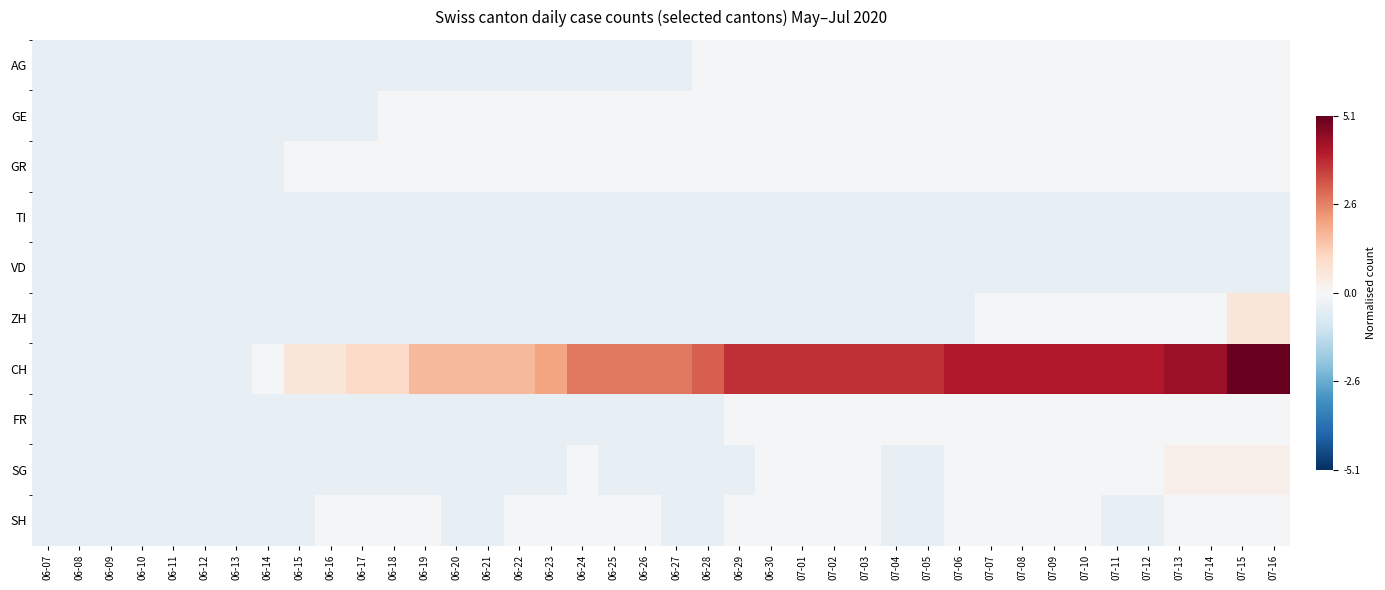

Reading left to right, list all the values displayed in this chart.

AG: 06-07=-0.4	06-08=-0.4	06-09=-0.4	06-10=-0.4	06-11=-0.4	06-12=-0.4	06-13=-0.4	06-14=-0.4	06-15=-0.4	06-16=-0.4	06-17=-0.4	06-18=-0.4	06-19=-0.4	06-20=-0.4	06-21=-0.4	06-22=-0.4	06-23=-0.4	06-24=-0.4	06-25=-0.4	06-26=-0.4	06-27=-0.4	06-28=-0.1	06-29=-0.1	06-30=-0.1	07-01=-0.1	07-02=-0.1	07-03=-0.1	07-04=-0.1	07-05=-0.1	07-06=-0.1	07-07=-0.1	07-08=-0.1	07-09=-0.1	07-10=-0.1	07-11=-0.1	07-12=-0.1	07-13=-0.1	07-14=-0.1	07-15=-0.1	07-16=-0.1
GE: 06-07=-0.4	06-08=-0.4	06-09=-0.4	06-10=-0.4	06-11=-0.4	06-12=-0.4	06-13=-0.4	06-14=-0.4	06-15=-0.4	06-16=-0.4	06-17=-0.4	06-18=-0.1	06-19=-0.1	06-20=-0.1	06-21=-0.1	06-22=-0.1	06-23=-0.1	06-24=-0.1	06-25=-0.1	06-26=-0.1	06-27=-0.1	06-28=-0.1	06-29=-0.1	06-30=-0.1	07-01=-0.1	07-02=-0.1	07-03=-0.1	07-04=-0.1	07-05=-0.1	07-06=-0.1	07-07=-0.1	07-08=-0.1	07-09=-0.1	07-10=-0.1	07-11=-0.1	07-12=-0.1	07-13=-0.1	07-14=-0.1	07-15=-0.1	07-16=-0.1
GR: 06-07=-0.4	06-08=-0.4	06-09=-0.4	06-10=-0.4	06-11=-0.4	06-12=-0.4	06-13=-0.4	06-14=-0.4	06-15=-0.1	06-16=-0.1	06-17=-0.1	06-18=-0.1	06-19=-0.1	06-20=-0.1	06-21=-0.1	06-22=-0.1	06-23=-0.1	06-24=-0.1	06-25=-0.1	06-26=-0.1	06-27=-0.1	06-28=-0.1	06-29=-0.1	06-30=-0.1	07-01=-0.1	07-02=-0.1	07-03=-0.1	07-04=-0.1	07-05=-0.1	07-06=-0.1	07-07=-0.1	07-08=-0.1	07-09=-0.1	07-10=-0.1	07-11=-0.1	07-12=-0.1	07-13=-0.1	07-14=-0.1	07-15=-0.1	07-16=-0.1
TI: 06-07=-0.4	06-08=-0.4	06-09=-0.4	06-10=-0.4	06-11=-0.4	06-12=-0.4	06-13=-0.4	06-14=-0.4	06-15=-0.4	06-16=-0.4	06-17=-0.4	06-18=-0.4	06-19=-0.4	06-20=-0.4	06-21=-0.4	06-22=-0.4	06-23=-0.4	06-24=-0.4	06-25=-0.4	06-26=-0.4	06-27=-0.4	06-28=-0.4	06-29=-0.4	06-30=-0.4	07-01=-0.4	07-02=-0.4	07-03=-0.4	07-04=-0.4	07-05=-0.4	07-06=-0.4	07-07=-0.4	07-08=-0.4	07-09=-0.4	07-10=-0.4	07-11=-0.4	07-12=-0.4	07-13=-0.4	07-14=-0.4	07-15=-0.4	07-16=-0.4
VD: 06-07=-0.4	06-08=-0.4	06-09=-0.4	06-10=-0.4	06-11=-0.4	06-12=-0.4	06-13=-0.4	06-14=-0.4	06-15=-0.4	06-16=-0.4	06-17=-0.4	06-18=-0.4	06-19=-0.4	06-20=-0.4	06-21=-0.4	06-22=-0.4	06-23=-0.4	06-24=-0.4	06-25=-0.4	06-26=-0.4	06-27=-0.4	06-28=-0.4	06-29=-0.4	06-30=-0.4	07-01=-0.4	07-02=-0.4	07-03=-0.4	07-04=-0.4	07-05=-0.4	07-06=-0.4	07-07=-0.4	07-08=-0.4	07-09=-0.4	07-10=-0.4	07-11=-0.4	07-12=-0.4	07-13=-0.4	07-14=-0.4	07-15=-0.4	07-16=-0.4
ZH: 06-07=-0.4	06-08=-0.4	06-09=-0.4	06-10=-0.4	06-11=-0.4	06-12=-0.4	06-13=-0.4	06-14=-0.4	06-15=-0.4	06-16=-0.4	06-17=-0.4	06-18=-0.4	06-19=-0.4	06-20=-0.4	06-21=-0.4	06-22=-0.4	06-23=-0.4	06-24=-0.4	06-25=-0.4	06-26=-0.4	06-27=-0.4	06-28=-0.4	06-29=-0.4	06-30=-0.4	07-01=-0.4	07-02=-0.4	07-03=-0.4	07-04=-0.4	07-05=-0.4	07-06=-0.4	07-07=-0.1	07-08=-0.1	07-09=-0.1	07-10=-0.1	07-11=-0.1	07-12=-0.1	07-13=-0.1	07-14=-0.1	07-15=0.6	07-16=0.6
CH: 06-07=-0.4	06-08=-0.4	06-09=-0.4	06-10=-0.4	06-11=-0.4	06-12=-0.4	06-13=-0.4	06-14=-0.1	06-15=0.6	06-16=0.6	06-17=1.0	06-18=1.0	06-19=1.7	06-20=1.7	06-21=1.7	06-22=1.7	06-23=2.0	06-24=2.7	06-25=2.7	06-26=2.7	06-27=2.7	06-28=3.0	06-29=3.7	06-30=3.7	07-01=3.7	07-02=3.7	07-03=3.7	07-04=3.7	07-05=3.7	07-06=4.1	07-07=4.1	07-08=4.1	07-09=4.1	07-10=4.1	07-11=4.1	07-12=4.1	07-13=4.4	07-14=4.4	07-15=5.1	07-16=5.1
FR: 06-07=-0.4	06-08=-0.4	06-09=-0.4	06-10=-0.4	06-11=-0.4	06-12=-0.4	06-13=-0.4	06-14=-0.4	06-15=-0.4	06-16=-0.4	06-17=-0.4	06-18=-0.4	06-19=-0.4	06-20=-0.4	06-21=-0.4	06-22=-0.4	06-23=-0.4	06-24=-0.4	06-25=-0.4	06-26=-0.4	06-27=-0.4	06-28=-0.4	06-29=-0.1	06-30=-0.1	07-01=-0.1	07-02=-0.1	07-03=-0.1	07-04=-0.1	07-05=-0.1	07-06=-0.1	07-07=-0.1	07-08=-0.1	07-09=-0.1	07-10=-0.1	07-11=-0.1	07-12=-0.1	07-13=-0.1	07-14=-0.1	07-15=-0.1	07-16=-0.1
SG: 06-07=-0.4	06-08=-0.4	06-09=-0.4	06-10=-0.4	06-11=-0.4	06-12=-0.4	06-13=-0.4	06-14=-0.4	06-15=-0.4	06-16=-0.4	06-17=-0.4	06-18=-0.4	06-19=-0.4	06-20=-0.4	06-21=-0.4	06-22=-0.4	06-23=-0.4	06-24=-0.1	06-25=-0.4	06-26=-0.4	06-27=-0.4	06-28=-0.4	06-29=-0.4	06-30=-0.1	07-01=-0.1	07-02=-0.1	07-03=-0.1	07-04=-0.4	07-05=-0.4	07-06=-0.1	07-07=-0.1	07-08=-0.1	07-09=-0.1	07-10=-0.1	07-11=-0.1	07-12=-0.1	07-13=0.3	07-14=0.3	07-15=0.3	07-16=0.3
SH: 06-07=-0.4	06-08=-0.4	06-09=-0.4	06-10=-0.4	06-11=-0.4	06-12=-0.4	06-13=-0.4	06-14=-0.4	06-15=-0.4	06-16=-0.1	06-17=-0.1	06-18=-0.1	06-19=-0.1	06-20=-0.4	06-21=-0.4	06-22=-0.1	06-23=-0.1	06-24=-0.1	06-25=-0.1	06-26=-0.1	06-27=-0.4	06-28=-0.4	06-29=-0.1	06-30=-0.1	07-01=-0.1	07-02=-0.1	07-03=-0.1	07-04=-0.4	07-05=-0.4	07-06=-0.1	07-07=-0.1	07-08=-0.1	07-09=-0.1	07-10=-0.1	07-11=-0.4	07-12=-0.4	07-13=-0.1	07-14=-0.1	07-15=-0.1	07-16=-0.1